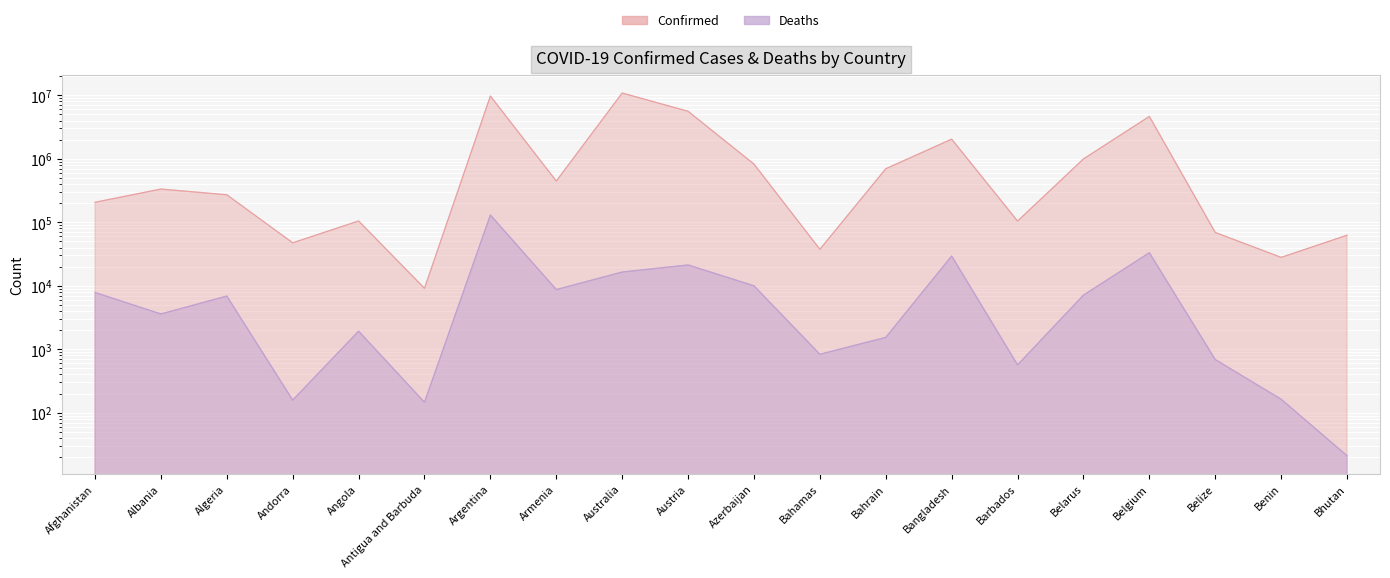

Count the number of categories in the chart.

20